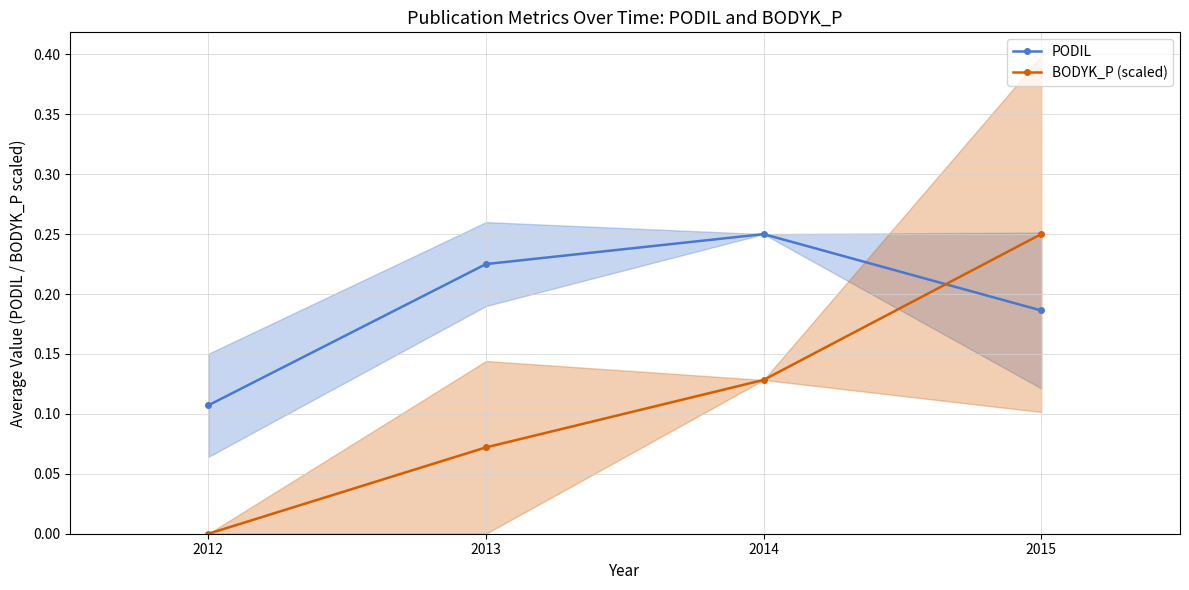

Is it true that BODYK_P (scaled) equals 0.0 at 2012?

True